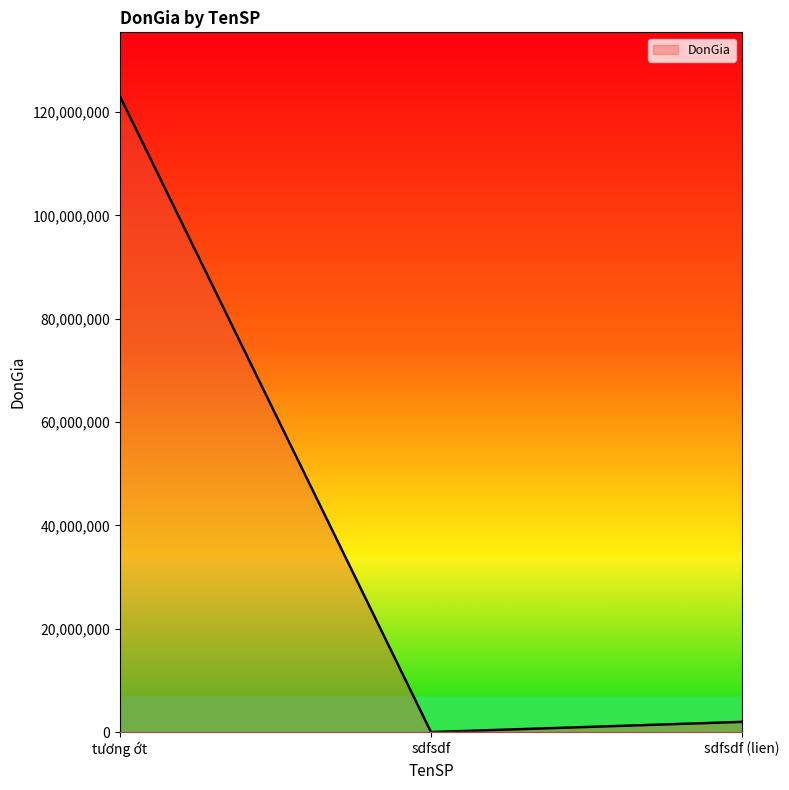

Where is the data nearest to the value 61571561?

sdfsdf (lien)